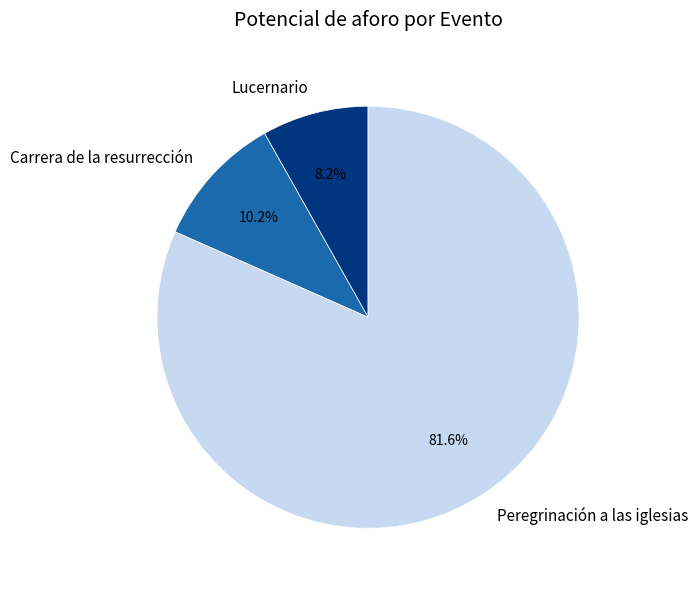

Rank the categories by value from highest to lowest.

Peregrinación a las iglesias, Carrera de la resurrección, Lucernario